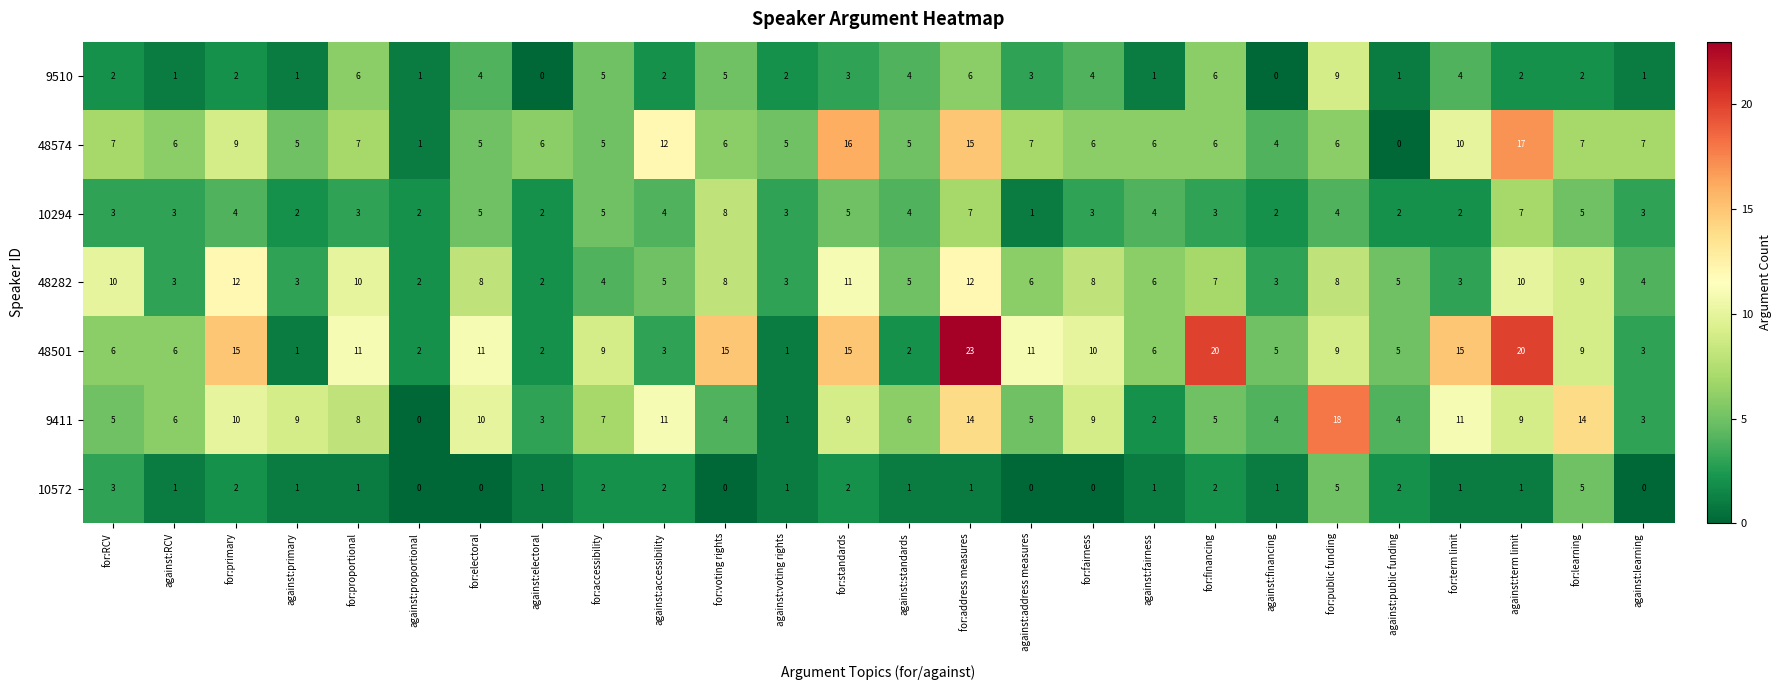

Rank the series by their maximum value, from lowest to highest.

10572, 10294, 9510, 48282, 48574, 9411, 48501